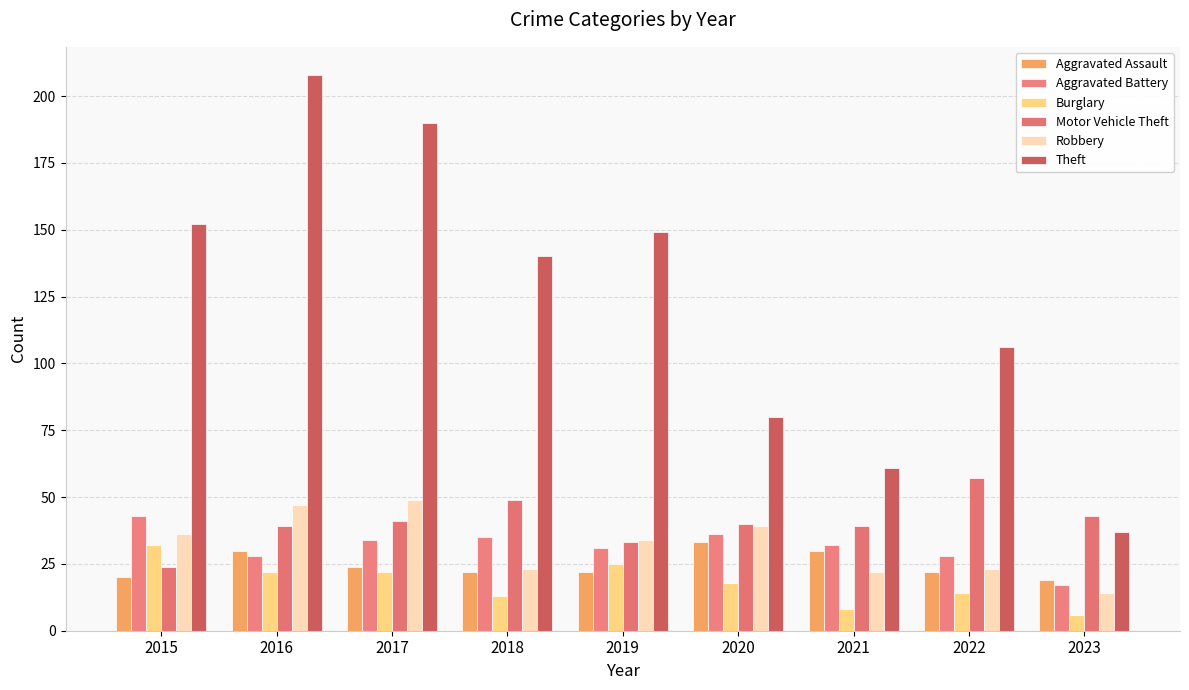

What is the difference between the highest and lowest values at 2020?

62